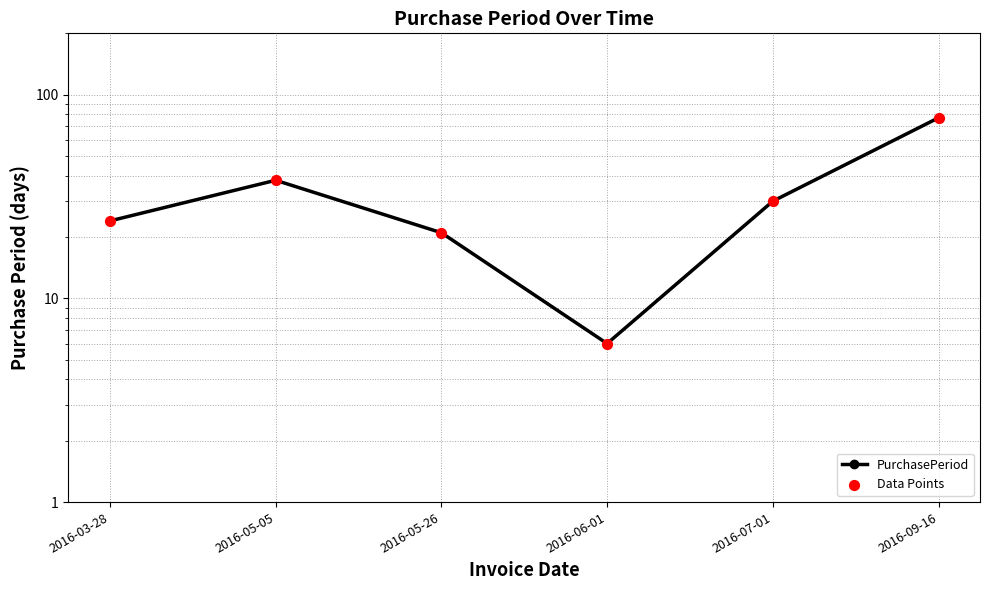

What is the total value across all series at 2016-09-16?

154